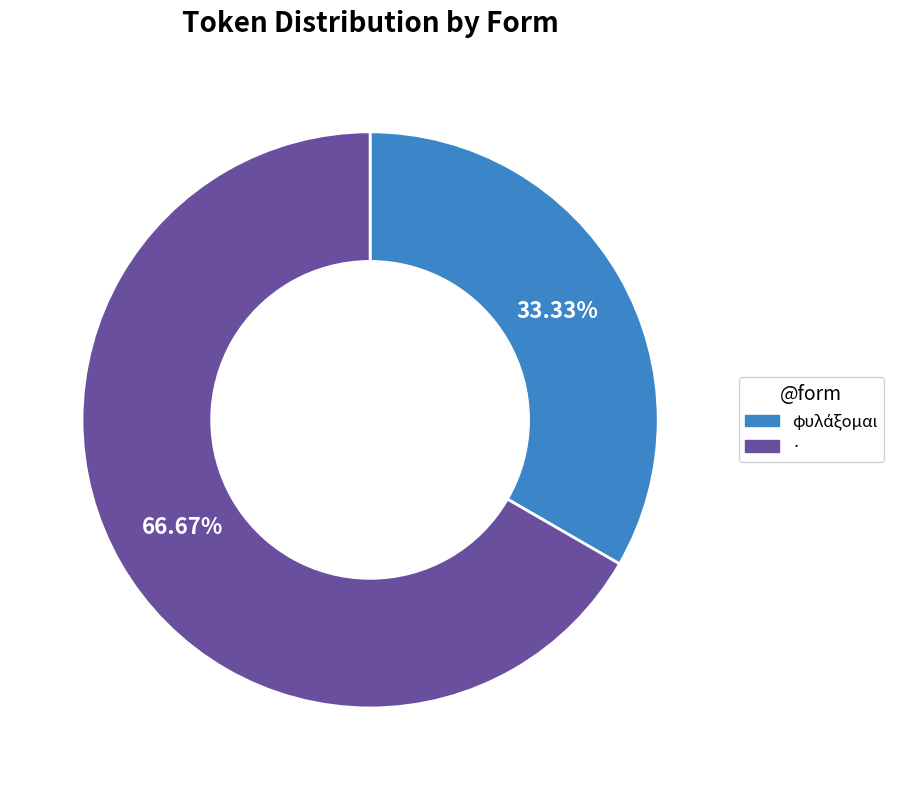

Is there a majority slice in this chart?

Yes